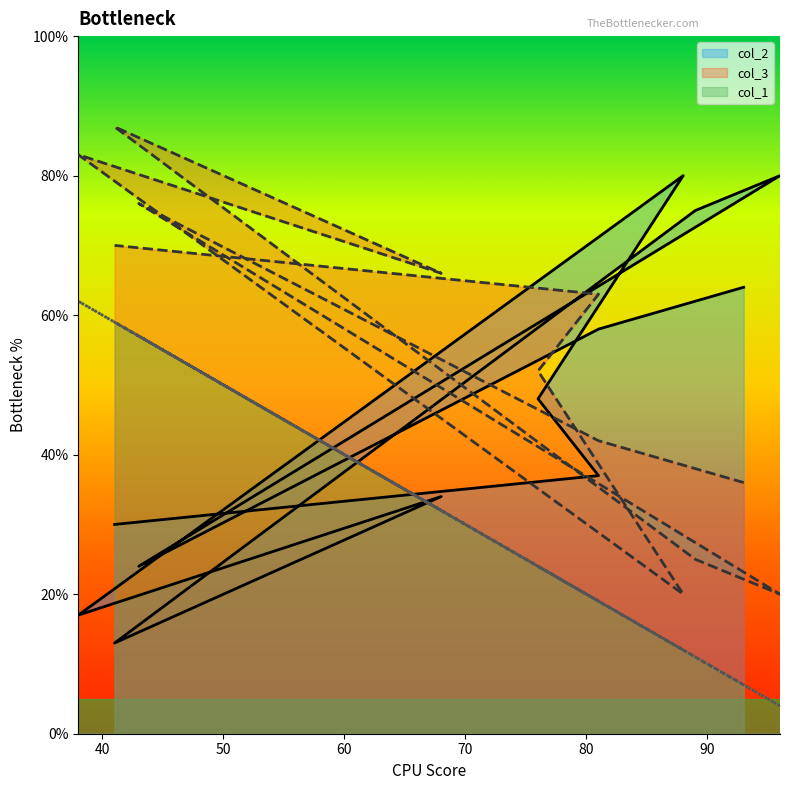

Rank the series by their average value, from highest to lowest.

col_3, col_2, col_1